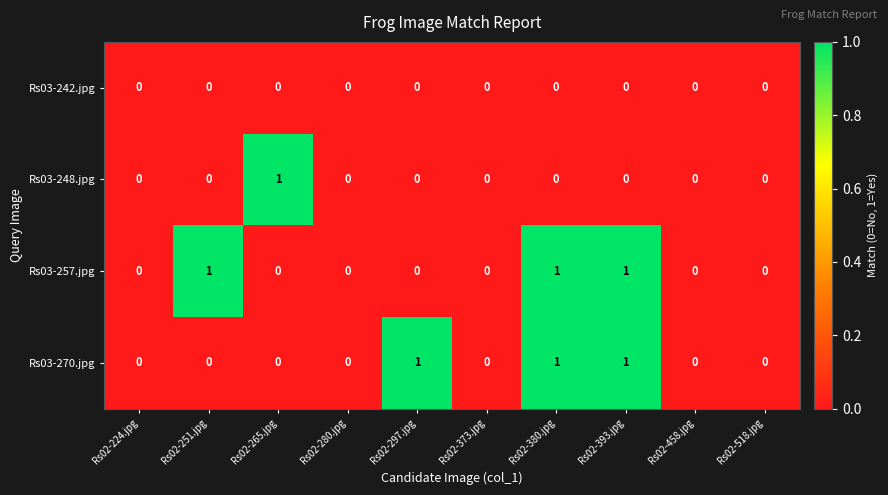

The Rs03-270.jpg series shows 0 at Rs02-518.jpg. True or false?

True